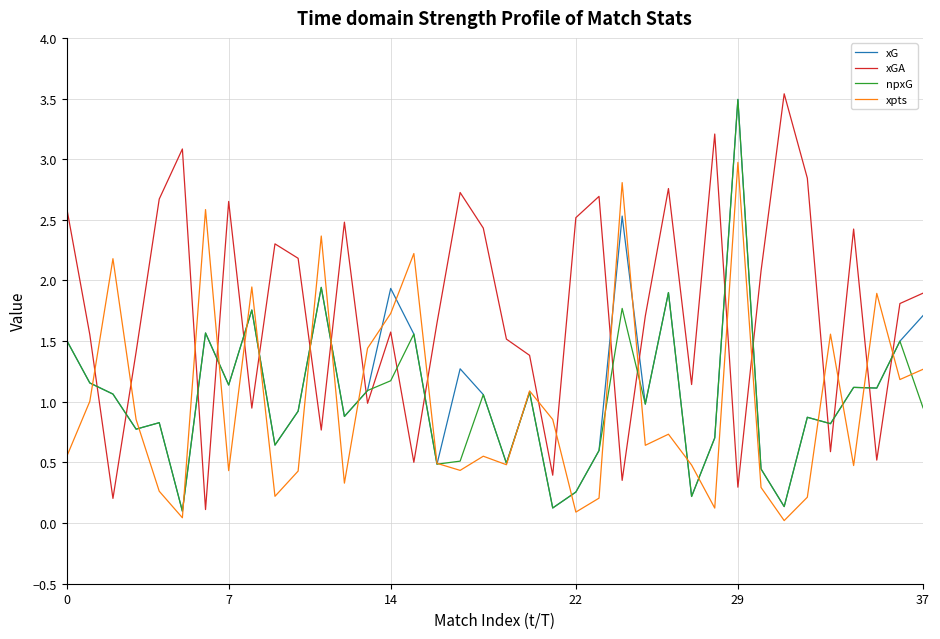

Which series has the largest total across all categories?

xGA